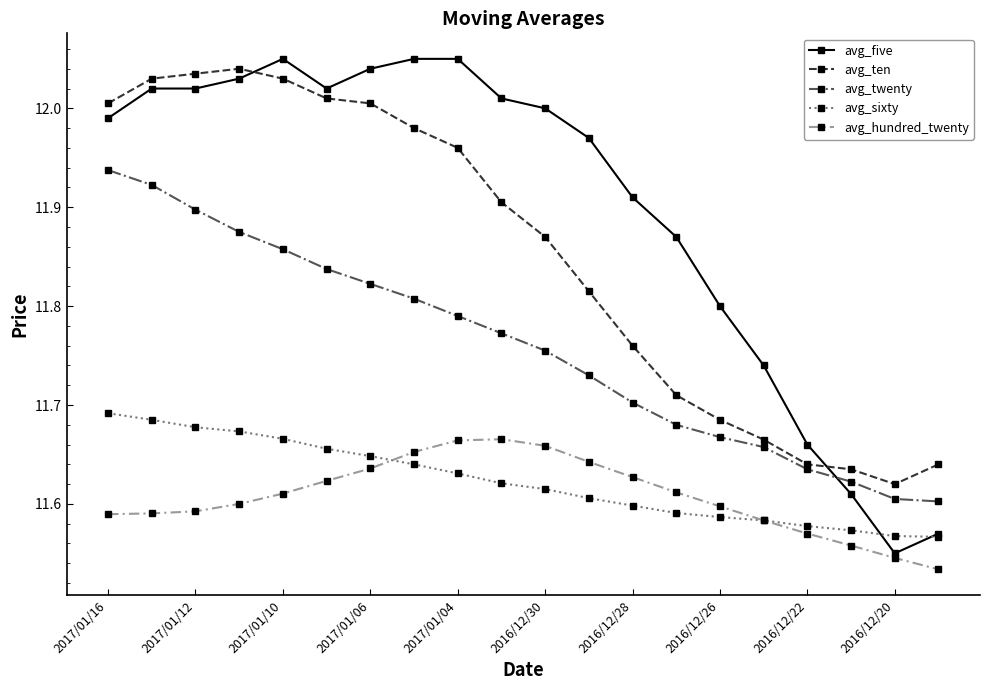

Which series has the largest total across all categories?

avg_five